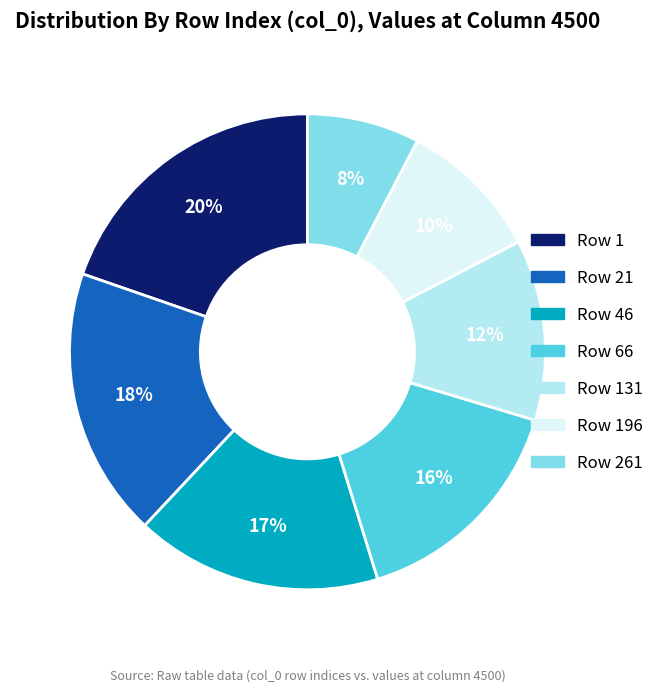

Is it true that Row 131 is 19% of the pie?

False